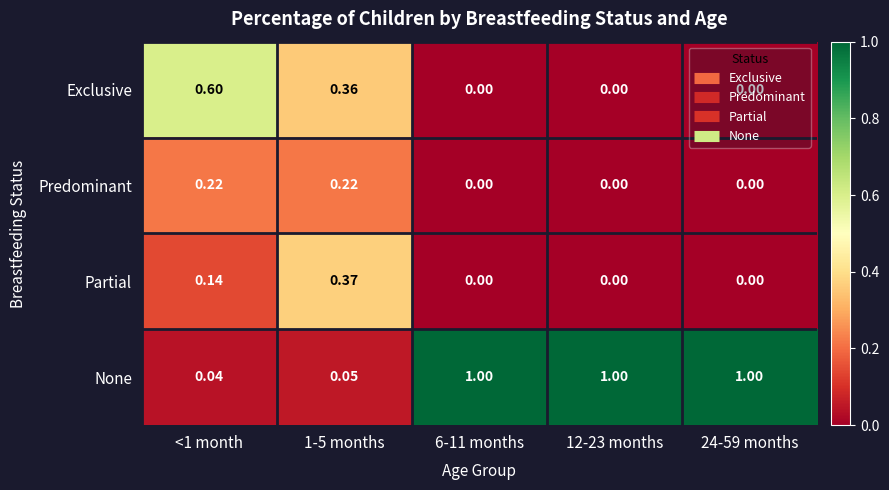

Rank the series at <1 month from highest to lowest value.

Exclusive, Predominant, Partial, None